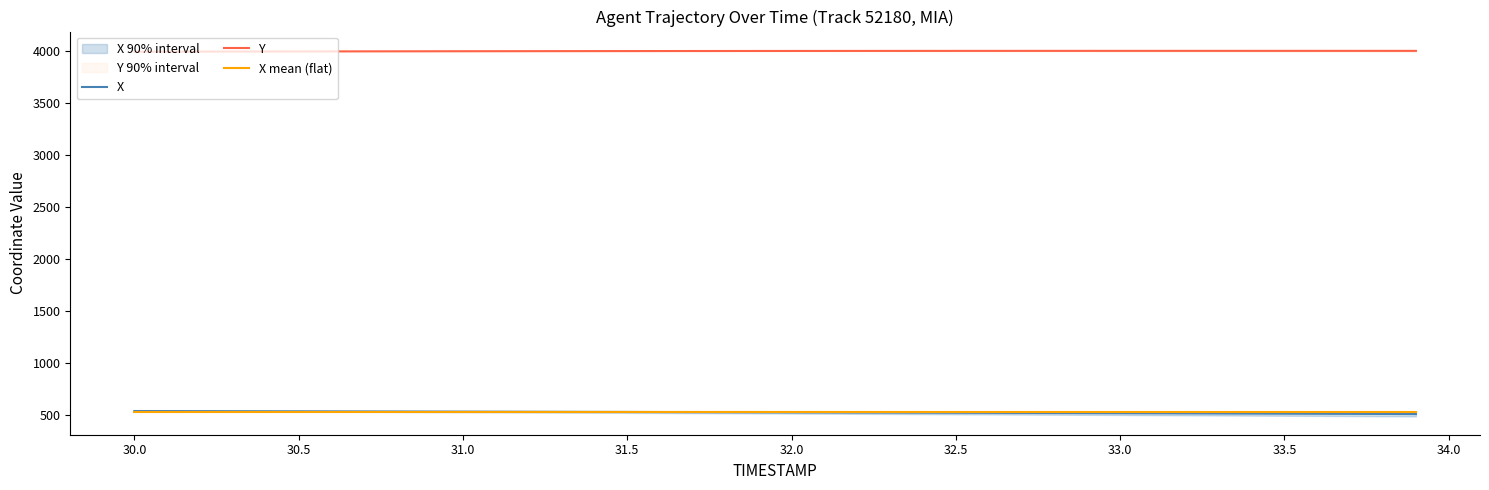

True or false: X mean (flat) and Y intersect in this chart.

False